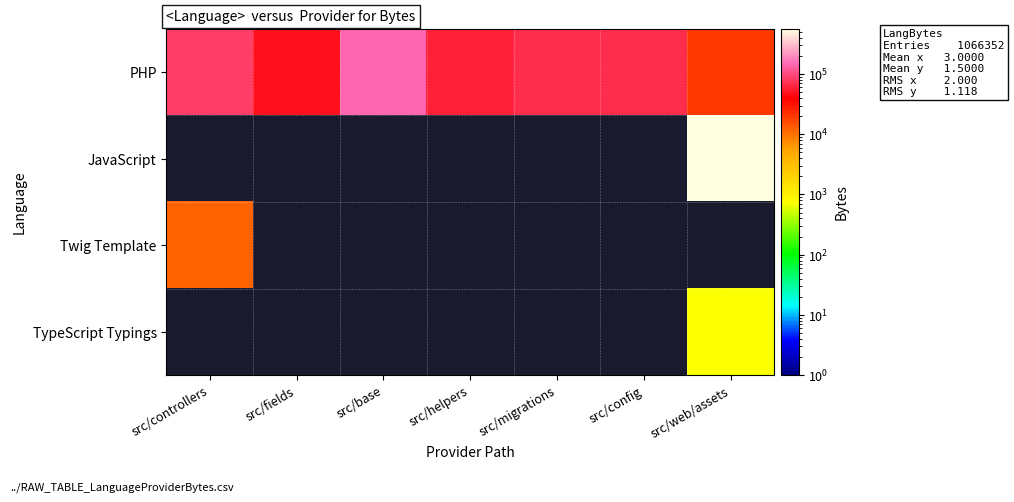

At which category does the chart reach its peak across all series?

src/web/assets